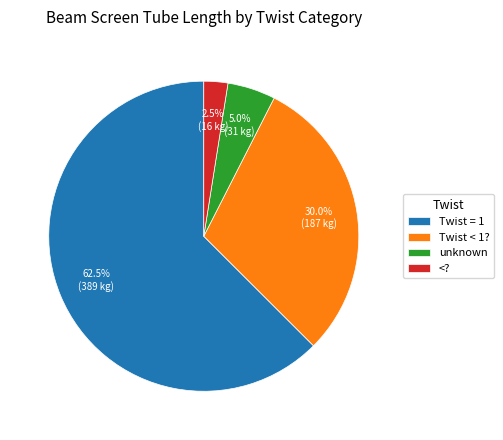

Rank the categories by value from lowest to highest.

<?, unknown, Twist < 1?, Twist = 1